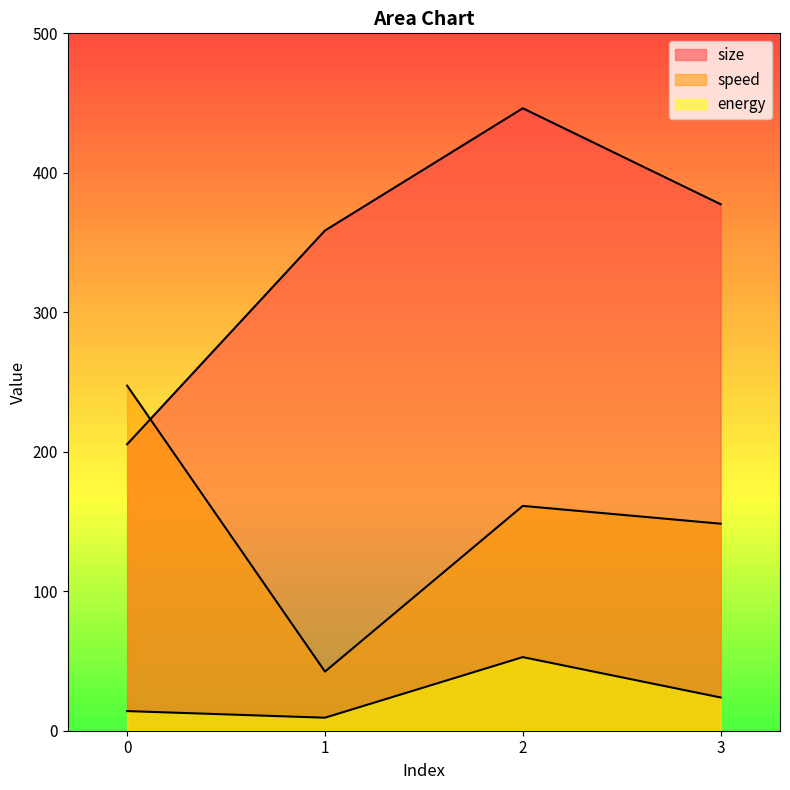

Rank the series by their average value, from lowest to highest.

energy, speed, size